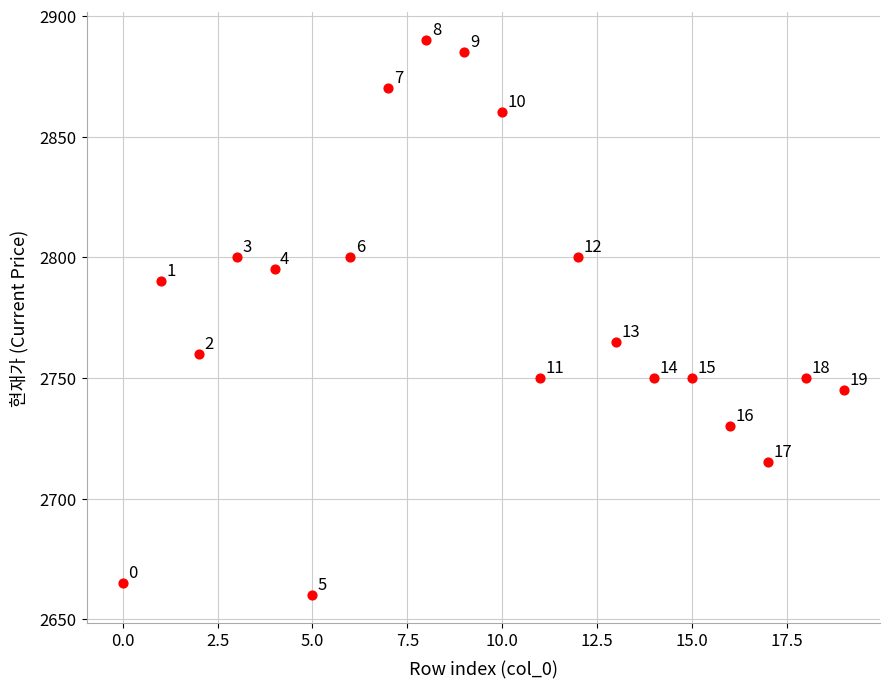

What Y value in the scatter plot is closest to 2775?

2765